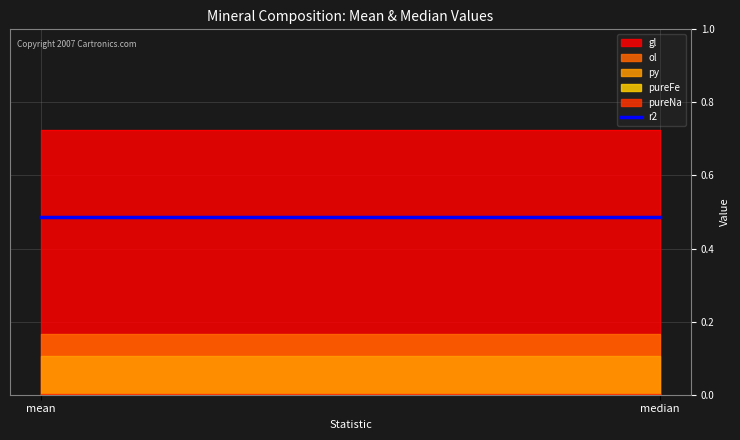

At which category is the sum across all series the highest?

mean